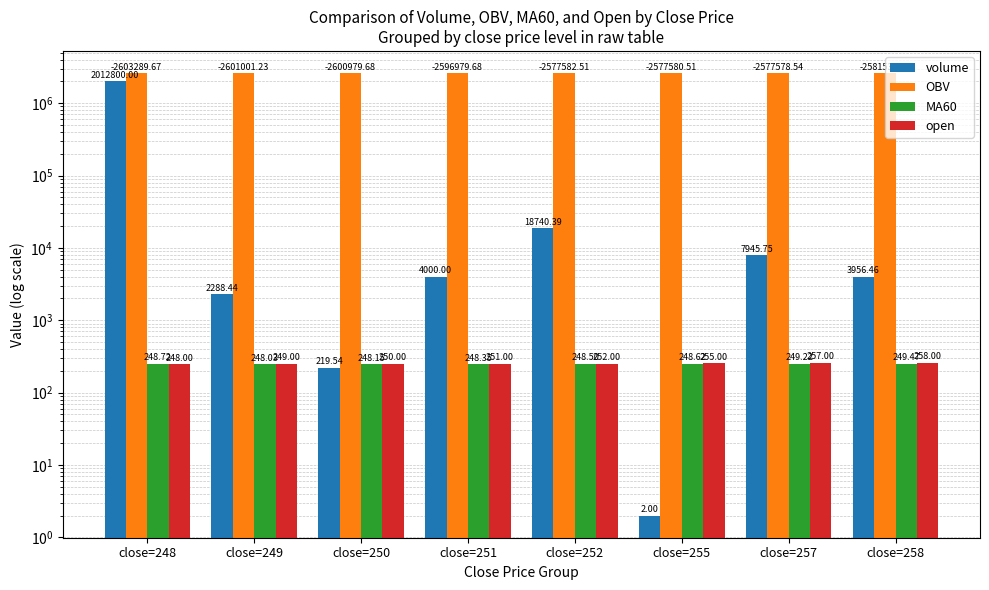

What is the difference between the OBV values at close=255 and close=250?

23399.2